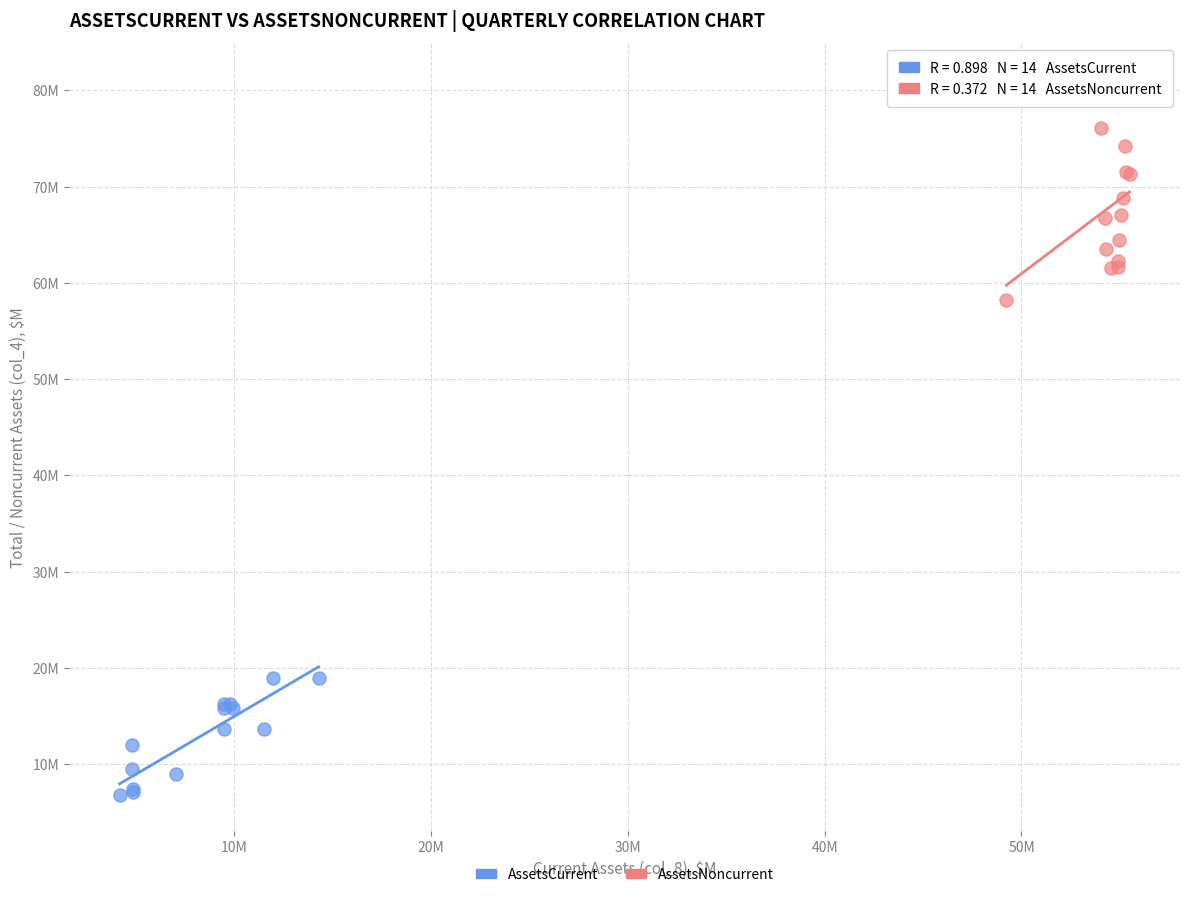

Which series has the largest Y range (max minus min)?

AssetsNoncurrent